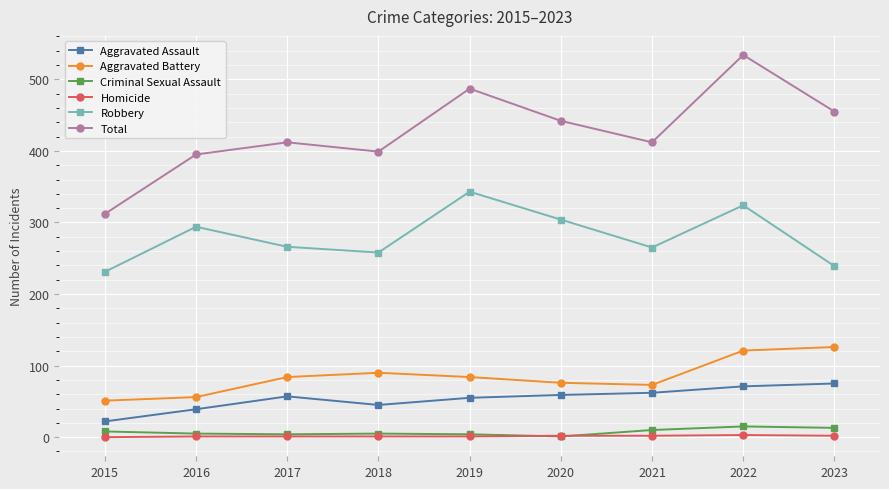

At how many categories does at least one series exceed 357?

8